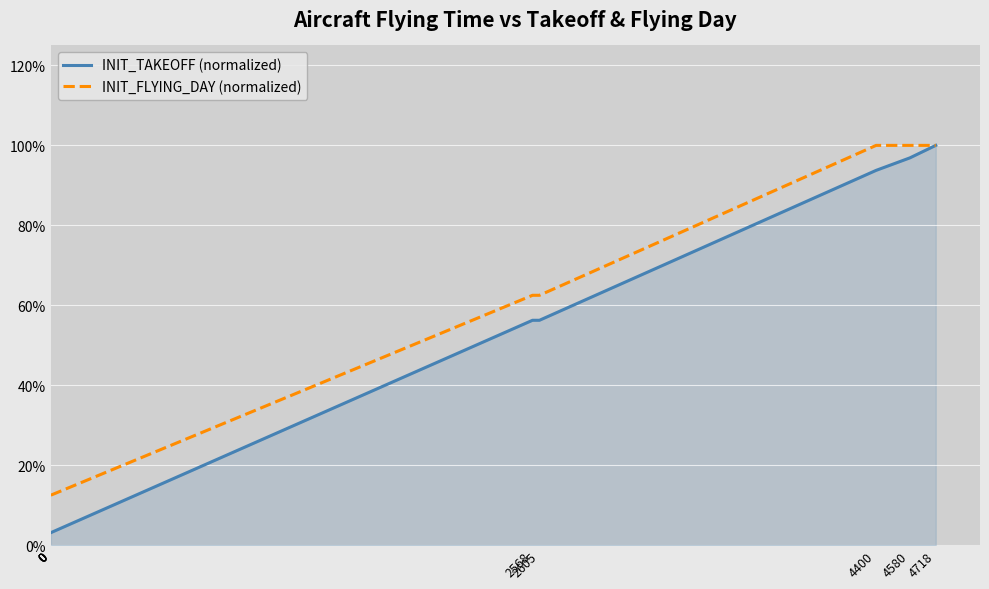

Reading left to right, extract all data points from this chart.

INIT_TAKEOFF (normalized): 0.0	0.0	0.0	0.0	0.0	0.6	0.6	0.9	1.0	1.0
INIT_FLYING_DAY (normalized): 0.1	0.1	0.1	0.1	0.1	0.6	0.6	1.0	1.0	1.0